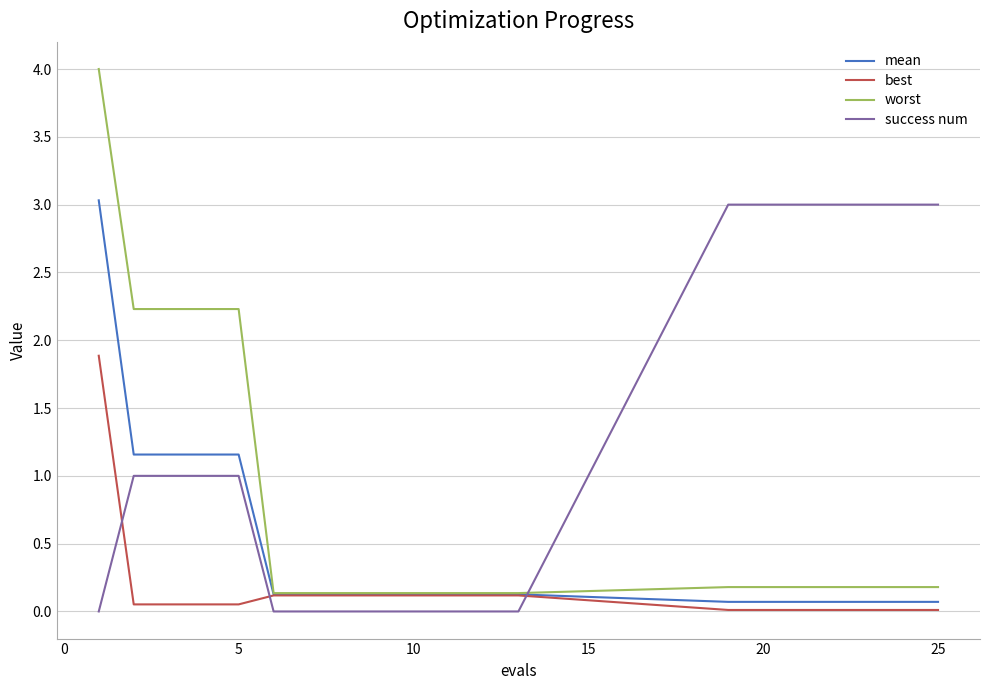

Which series has the largest total across all categories?

success num